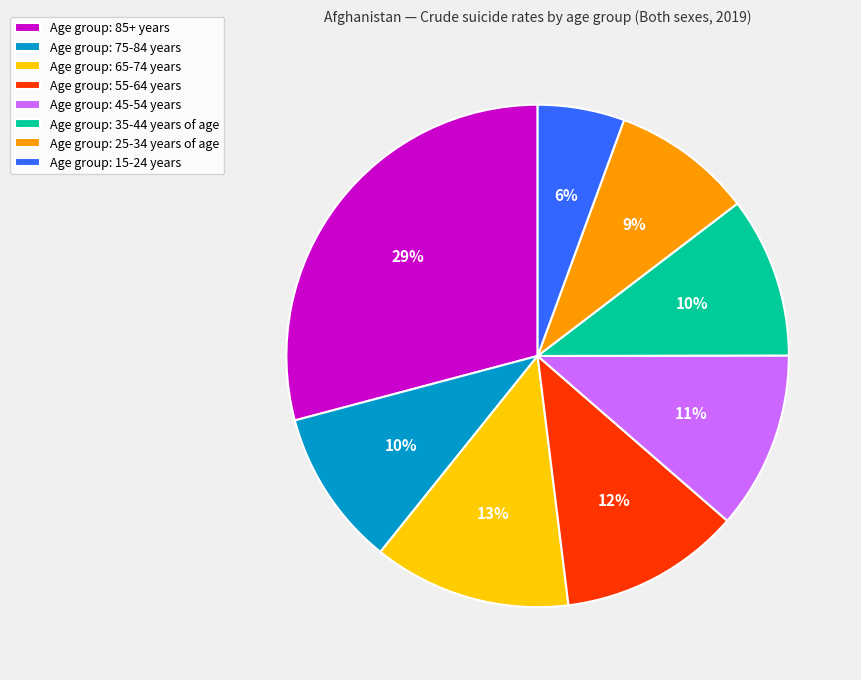

The Age group: 65-74 years slice represents 13% of the pie. True or false?

True